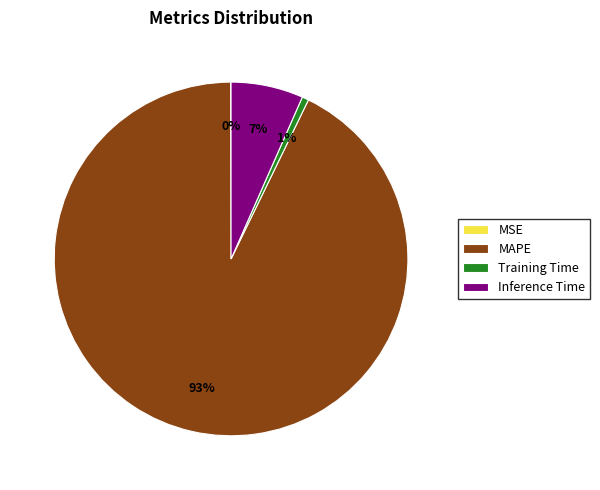

The Training Time slice represents 1% of the pie. True or false?

True